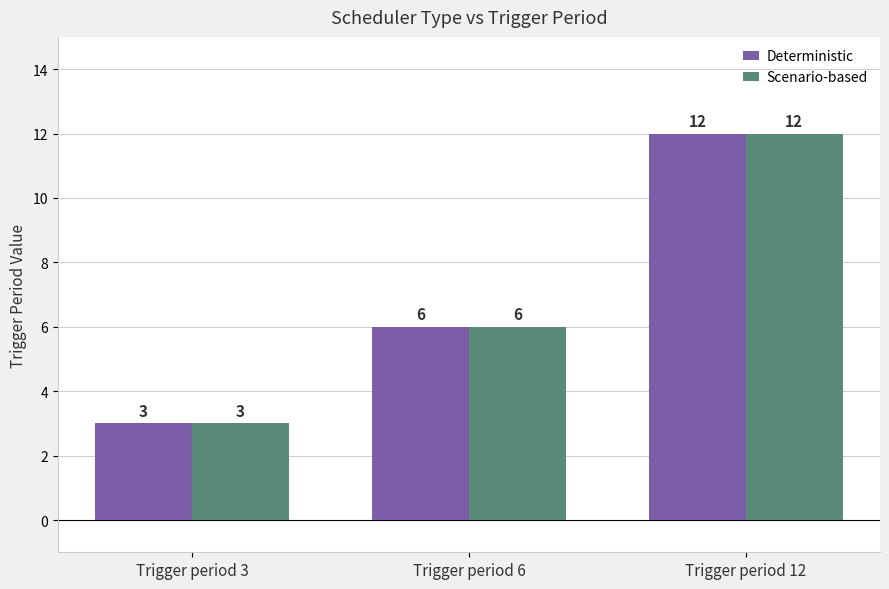

How many groups of bars are there?

3